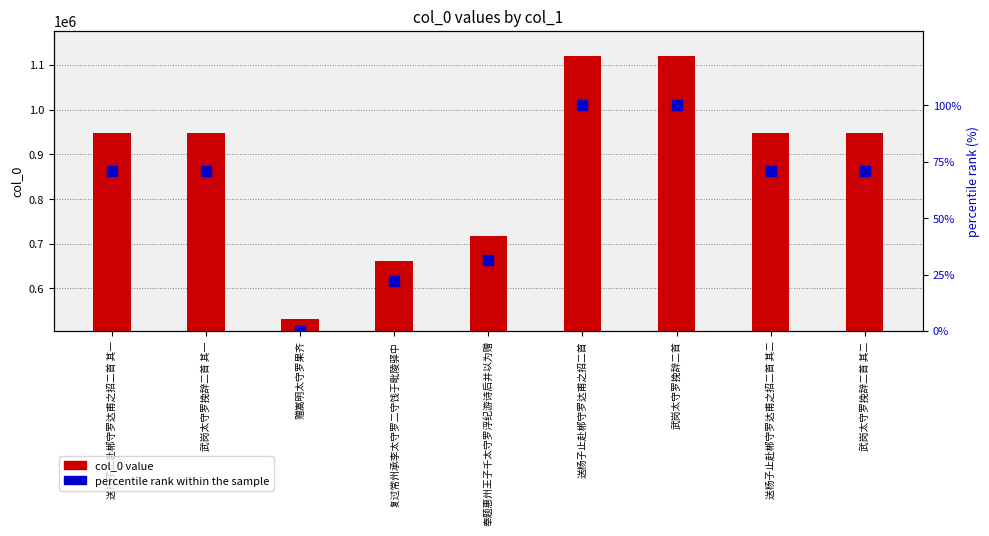

Which series reaches the minimum Y coordinate?

percentile rank within the sample